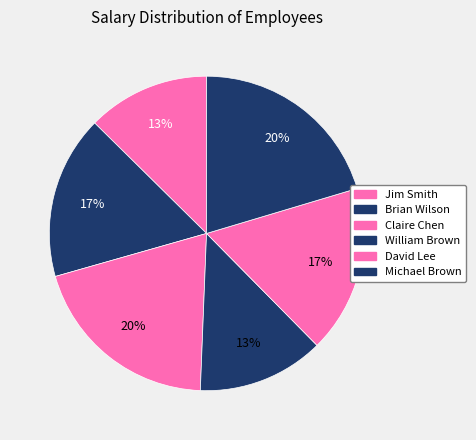

How many segments does this pie chart have?

6